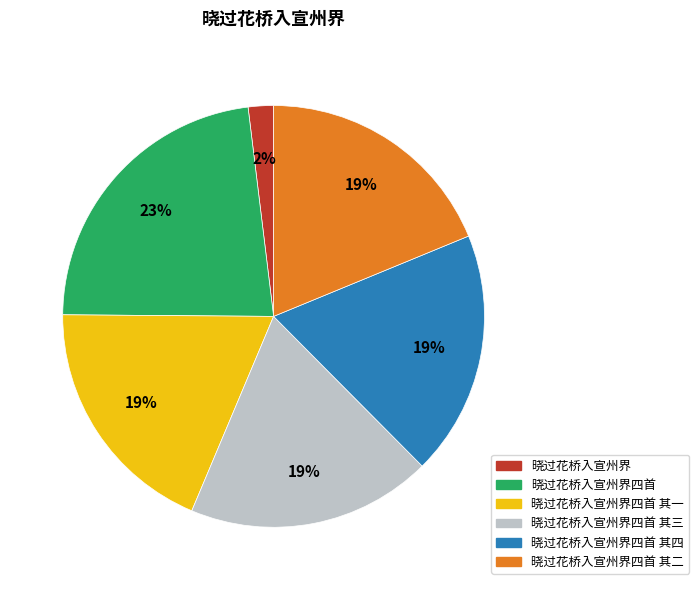

Is there any slice that represents more than half of the pie?

No